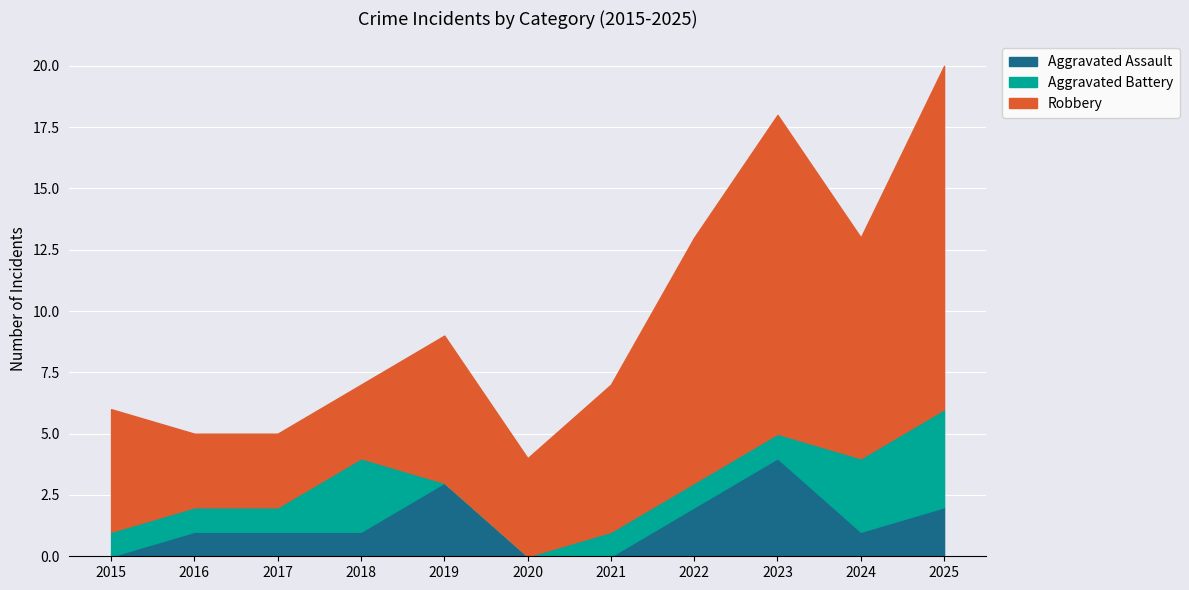

At which label does Aggravated Assault first exceed 1?

2019